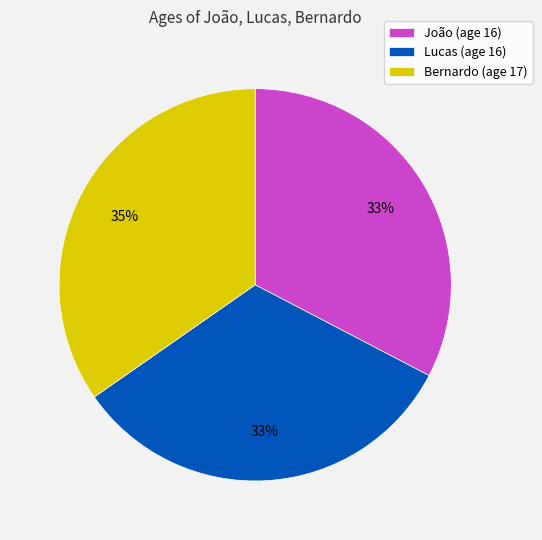

Is it true that João is 33% of the pie?

True